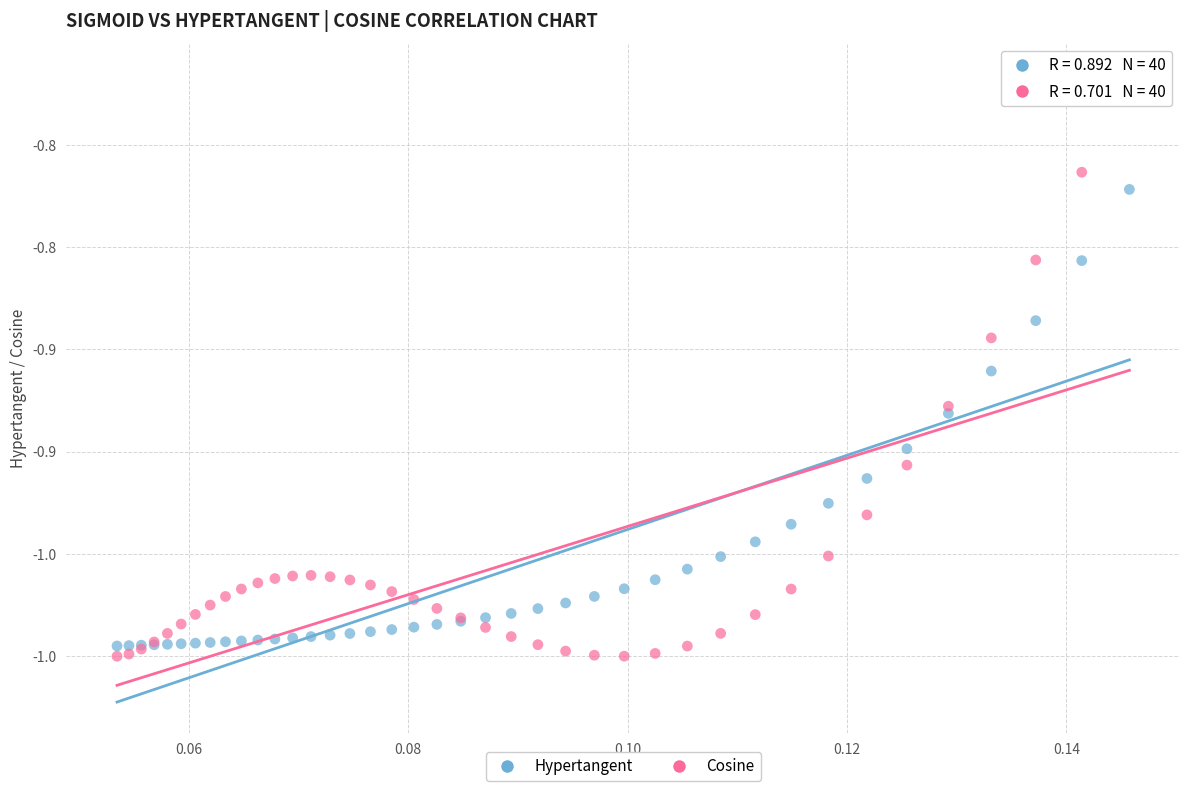

What are all the series names shown in the legend?

Hypertangent, Cosine